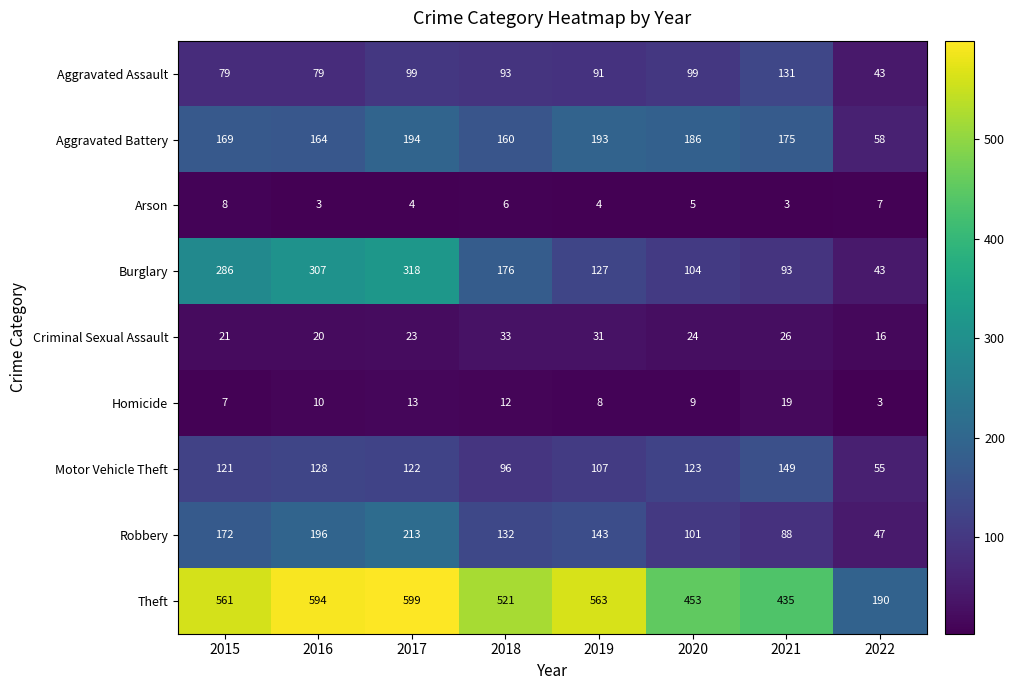

What is the sum of the Burglary values at 2016 and 2022?

350